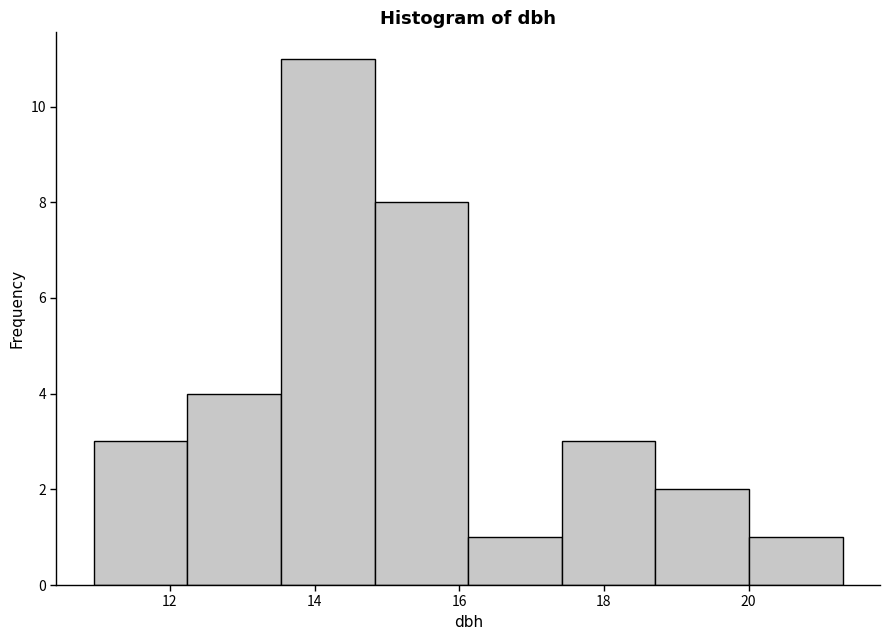

Reading left to right, transcribe this chart: for each bar, give the range it covers on the x-axis and its height. Neither the bar edges nor the heights are printed on the chart, so give them approximately, as read against the axes.

11.0 to 12.2: 3
12.2 to 13.6: 4
13.6 to 14.8: 11
14.8 to 16.2: 8
16.2 to 17.4: 1
17.4 to 18.8: 3
18.8 to 20.0: 2
20.0 to 21.4: 1